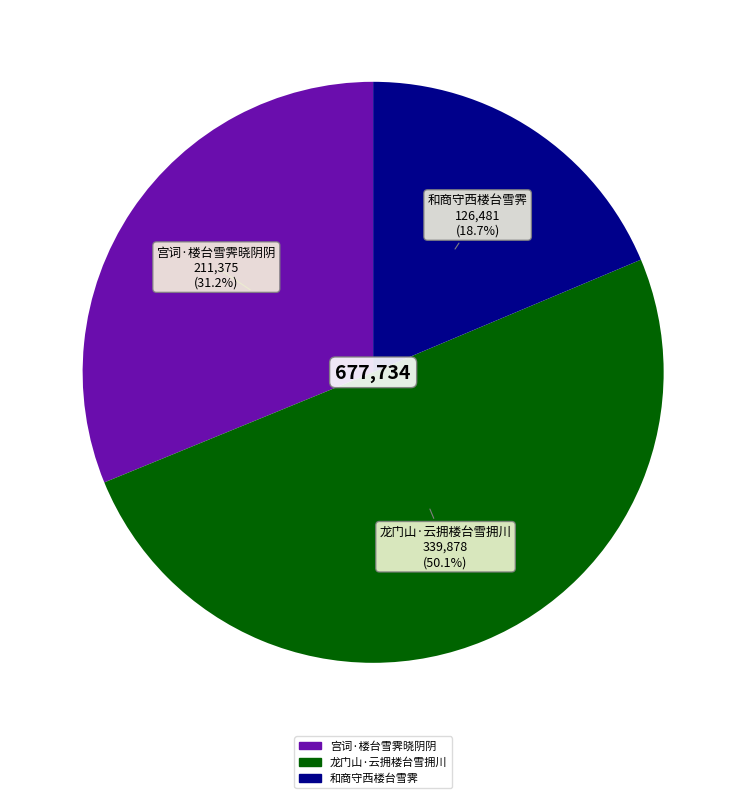

What percentage do 和商守西楼台雪霁 and 龙门山·云拥楼台雪拥川 together represent?

68.8%